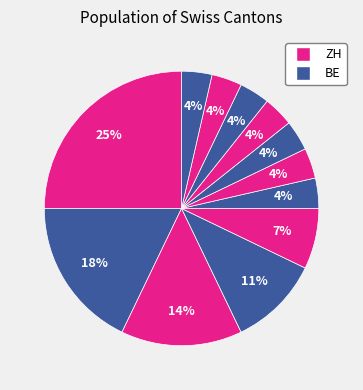

Count the number of slices in the pie.

12